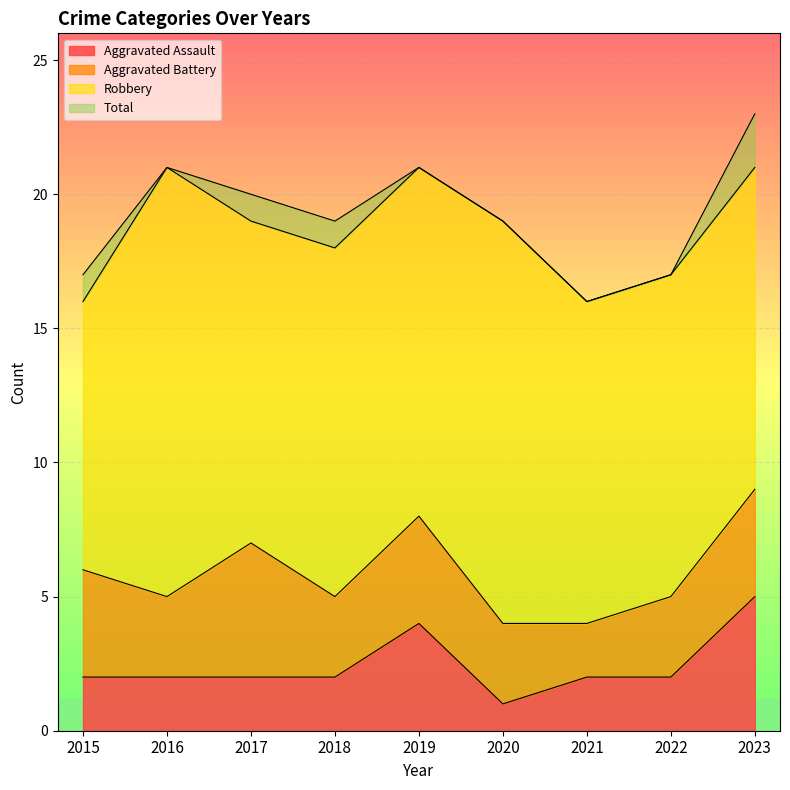

Which category has the highest value in the Aggravated Assault series?

2023